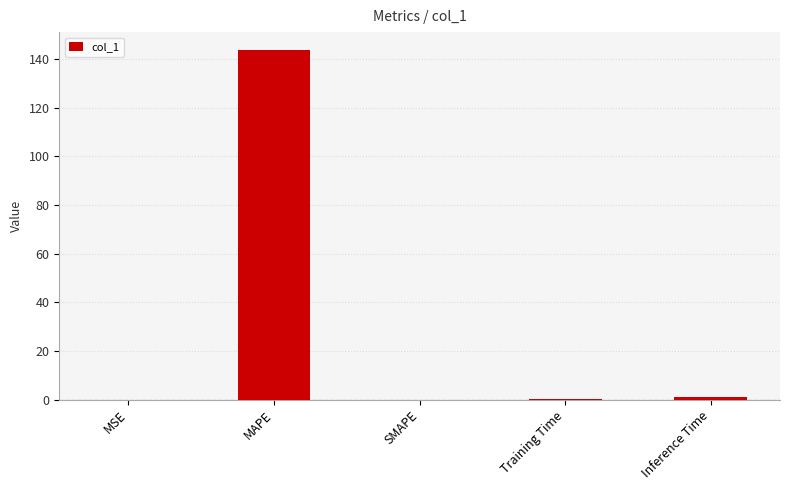

What is the greatest value displayed?

143.9